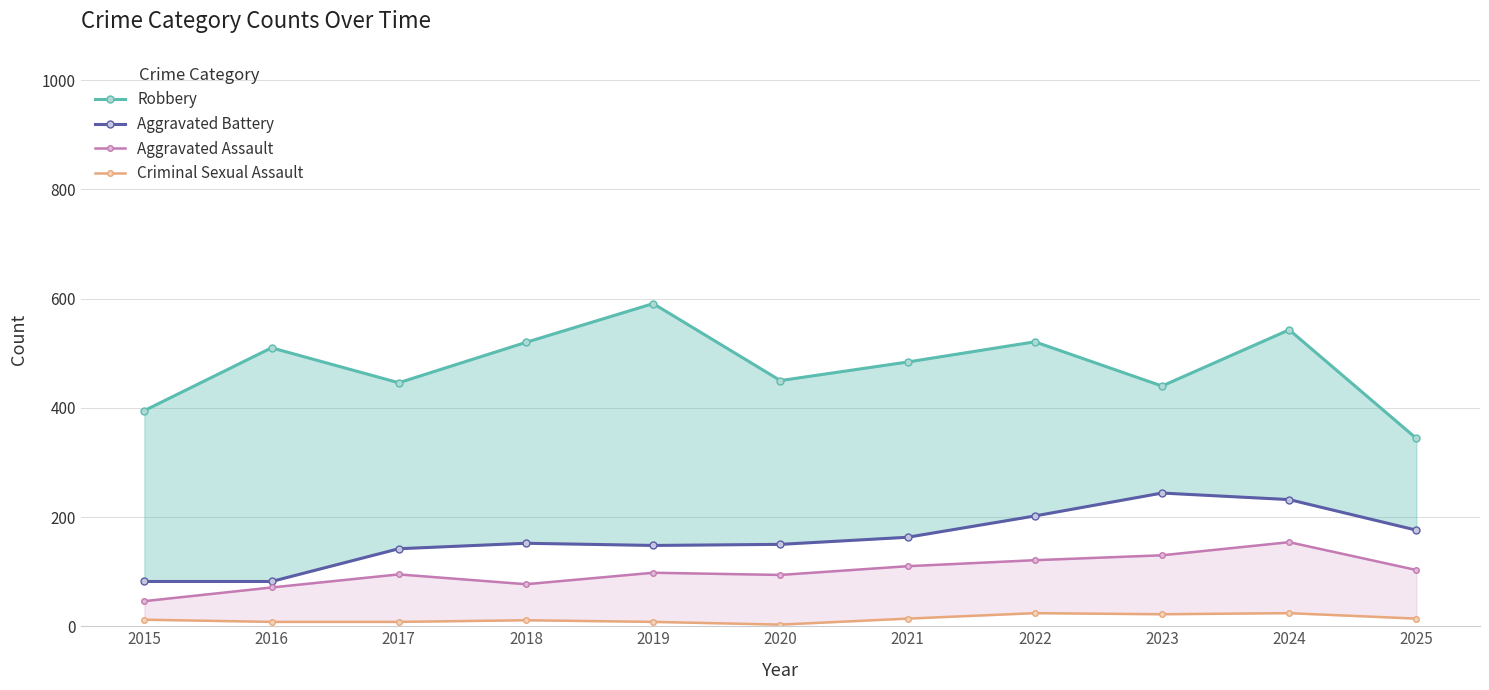

Is the value of Criminal Sexual Assault at 2024 greater than the value of Aggravated Battery at 2016?

No